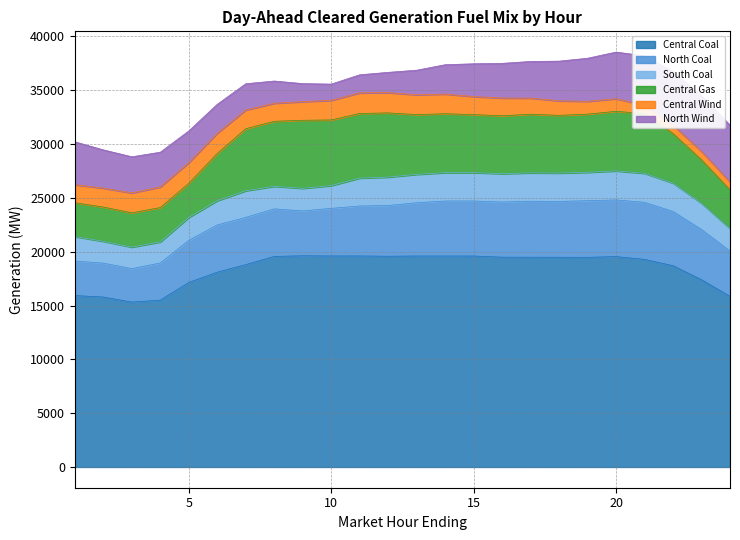

Reading left to right, transcribe all the data shown in this chart.

Central Coal: 1=15926.2	2=15790.1	3=15319.6	4=15501.4	5=17142.2	6=18099.8	7=18798.7	8=19562.3	9=19622.4	10=19603.6	11=19606.1	12=19579.1	13=19602.4	14=19602.6	15=19600.7	16=19493.9	17=19489.4	18=19486.6	19=19479.4	20=19545.5	21=19285.9	22=18700.3	23=17396.6	24=15849.1
North Coal: 1=3207.2	2=3147.2	3=3107.2	4=3454.2	5=3912.5	6=4388.3	7=4391.3	8=4418.6	9=4166.7	10=4423.1	11=4638.6	12=4715.0	13=4947.1	14=5107.4	15=5110.0	16=5120.5	17=5200.7	18=5184.6	19=5262.1	20=5264.7	21=5302.6	22=5039.0	23=4665.1	24=4214.8
South Coal: 1=2276.3	2=2028.6	3=2001.0	4=1959.4	5=2133.1	6=2253.4	7=2475.5	8=2095.5	9=2101.5	10=2116.5	11=2596.5	12=2637.5	13=2637.5	14=2637.5	15=2637.5	16=2637.5	17=2637.5	18=2637.5	19=2637.5	20=2696.5	21=2696.5	22=2636.5	23=2441.5	24=2091.1
Central Gas: 1=3141.4	2=3181.0	3=3184.3	4=3186.3	5=3168.4	6=4393.1	7=5761.3	8=6041.0	9=6319.6	10=6099.0	11=6001.3	12=5965.5	13=5549.9	14=5473.7	15=5385.9	16=5381.3	17=5442.1	18=5360.4	19=5400.9	20=5536.6	21=5547.2	22=4606.9	23=4041.0	24=3598.5
Central Wind: 1=1676.1	2=1755.7	3=1848.4	4=1914.4	5=1916.9	6=1878.2	7=1738.6	8=1675.0	9=1730.1	10=1817.5	11=1913.6	12=1881.7	13=1843.0	14=1824.0	15=1679.8	16=1641.9	17=1501.5	18=1348.2	19=1190.7	20=1170.8	21=773.5	22=767.9	23=769.7	24=715.4
North Wind: 1=3982.3	2=3558.9	3=3357.8	4=3230.9	5=2948.5	6=2686.5	7=2440.0	8=2065.3	9=1679.0	10=1511.3	11=1682.2	12=1886.2	13=2283.3	14=2728.6	15=3046.7	16=3226.0	17=3404.0	18=3688.7	19=4006.5	20=4333.1	21=4590.3	22=4981.9	23=5164.9	24=5282.0